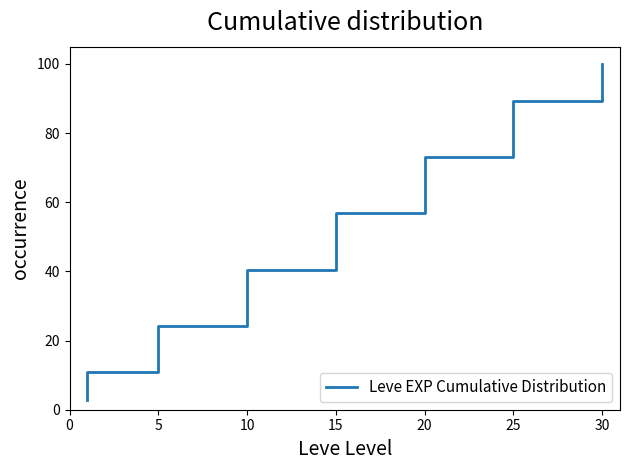

True or false: the data has more than 2 interior local peaks.

False